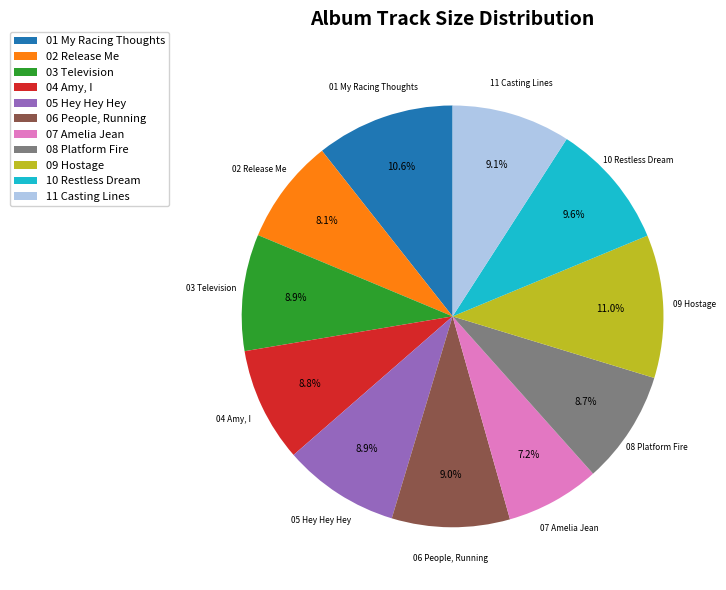

Does any single category account for the majority?

No